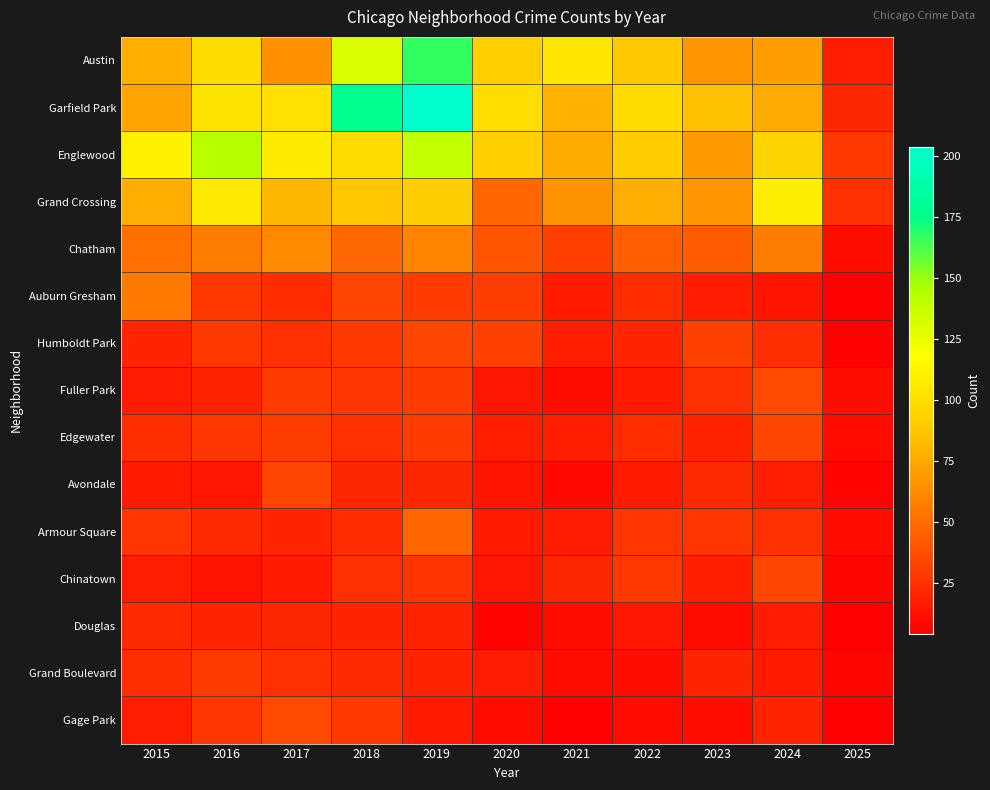

Which series has the largest range (max minus min)?

Garfield Park